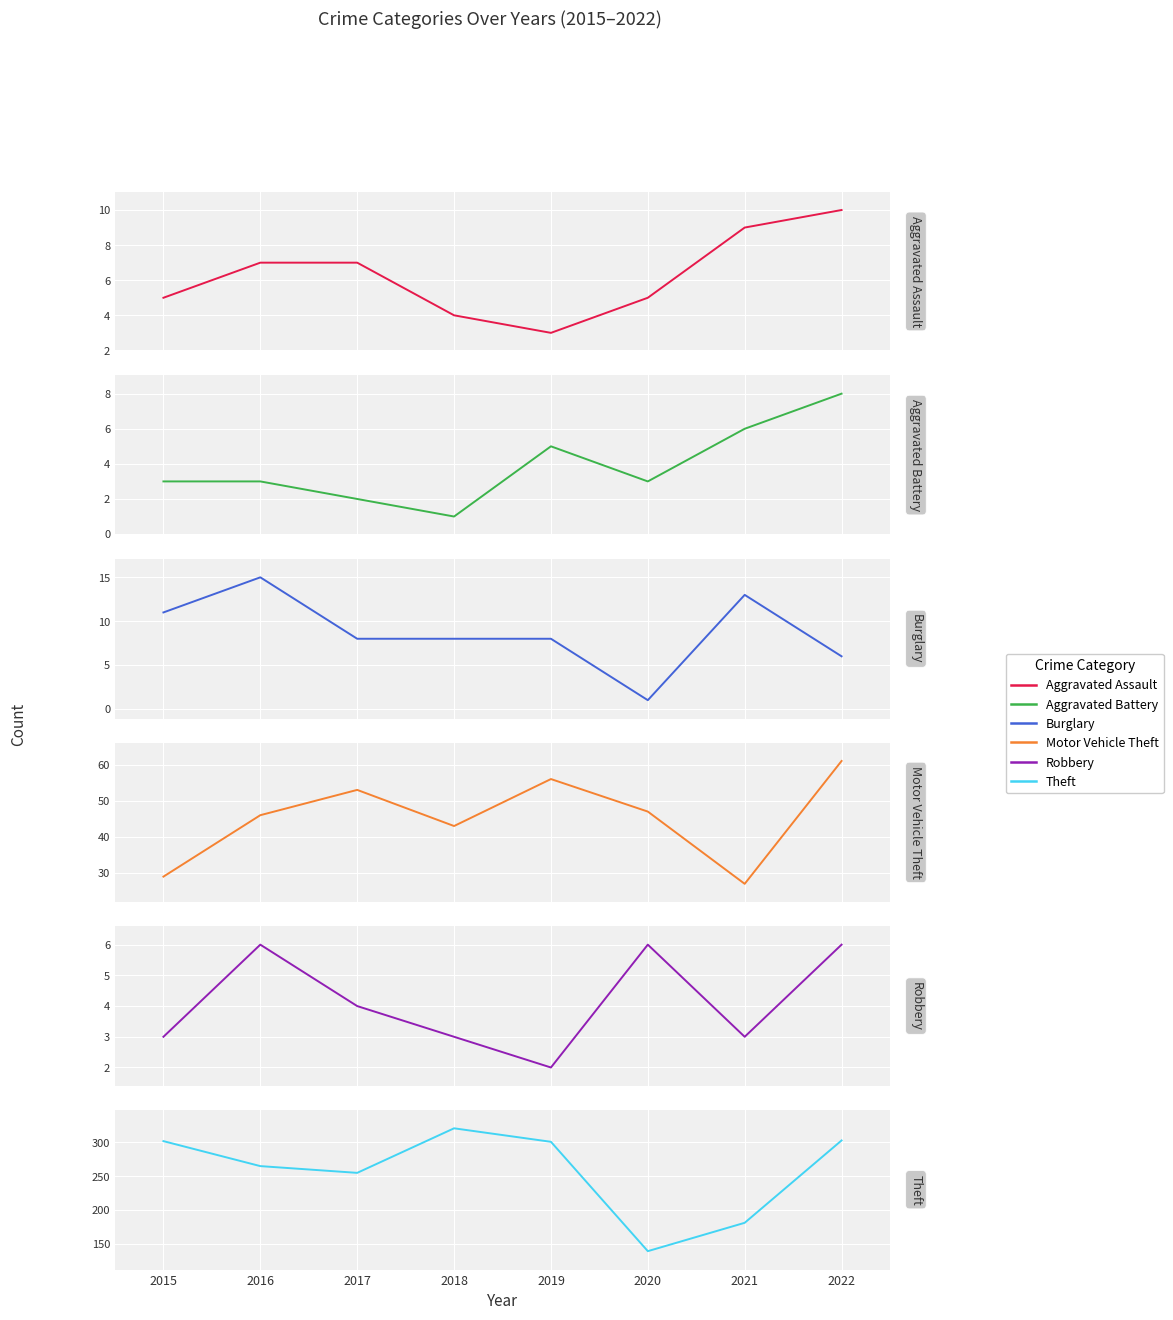

Which series has the widest spread of values?

Theft